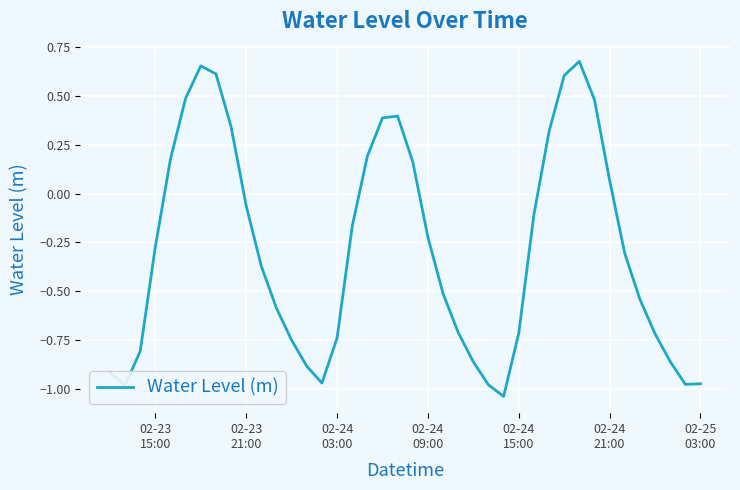

What is the difference between the maximum and minimum values?

1.7